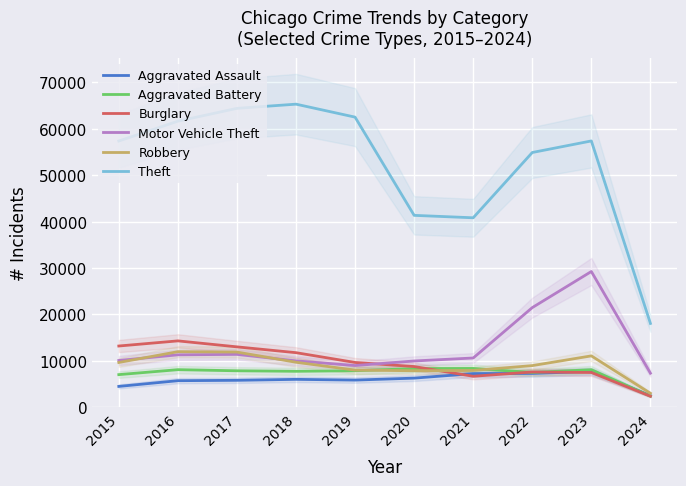

In Burglary, how many points are lower than both neighbors (excluding endpoints)?

1